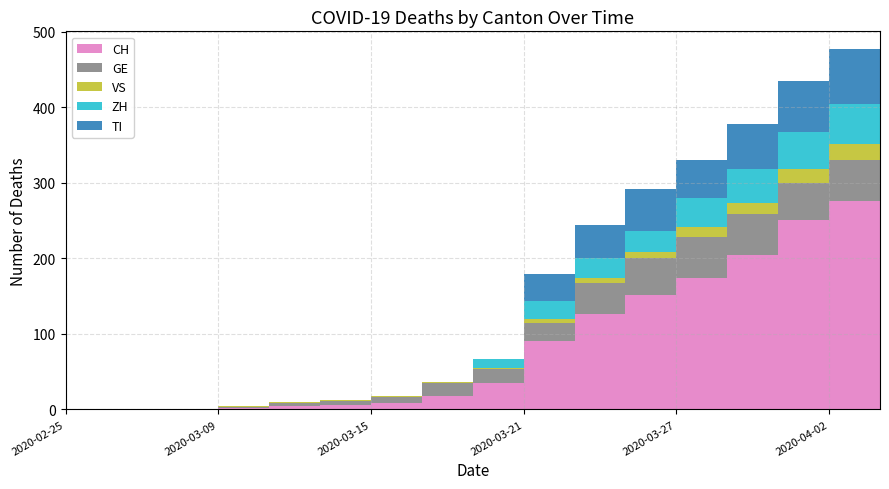

Reading left to right, transcribe all the data shown in this chart.

CH: 0	0	0	2	5	6	9	18	35	91	126	152	174	204	251	276	278
GE: 0	0	0	1	4	5	8	17	18	24	41	48	54	55	49	54	51
VS: 0	0	0	1	1	1	1	1	2	5	7	9	14	14	18	21	21
ZH: 0	0	0	0	0	0	0	0	12	23	27	28	38	46	50	53	59
TI: 0	0	0	0	0	0	0	0	0	37	43	55	51	59	67	73	67